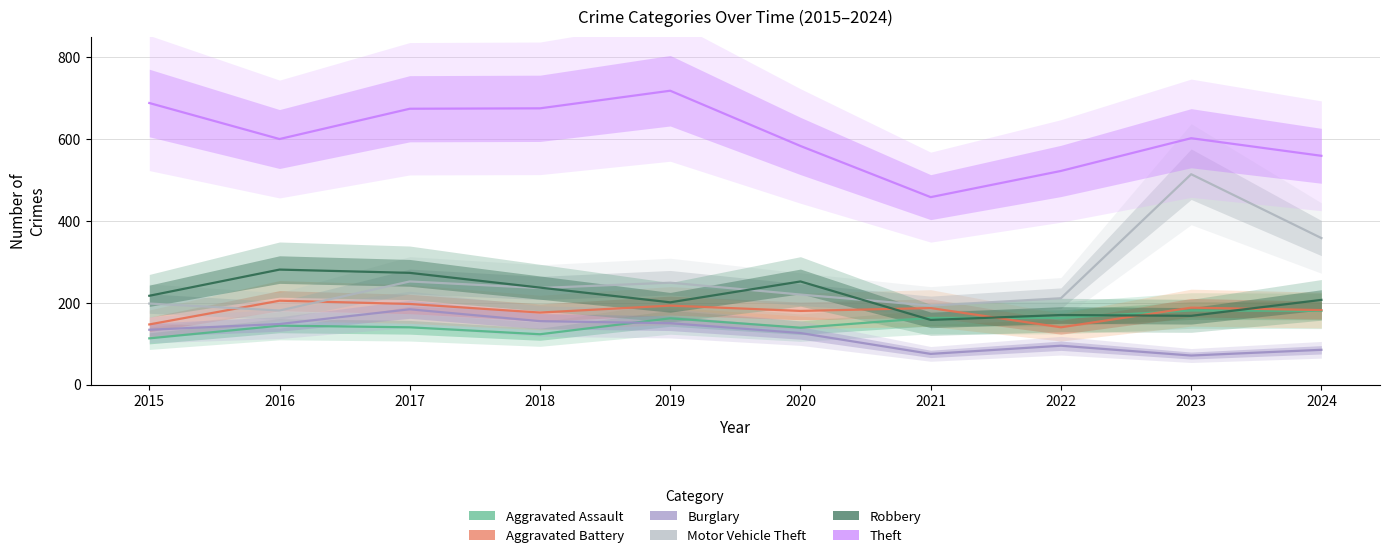

Which series has the largest total across all categories?

Theft